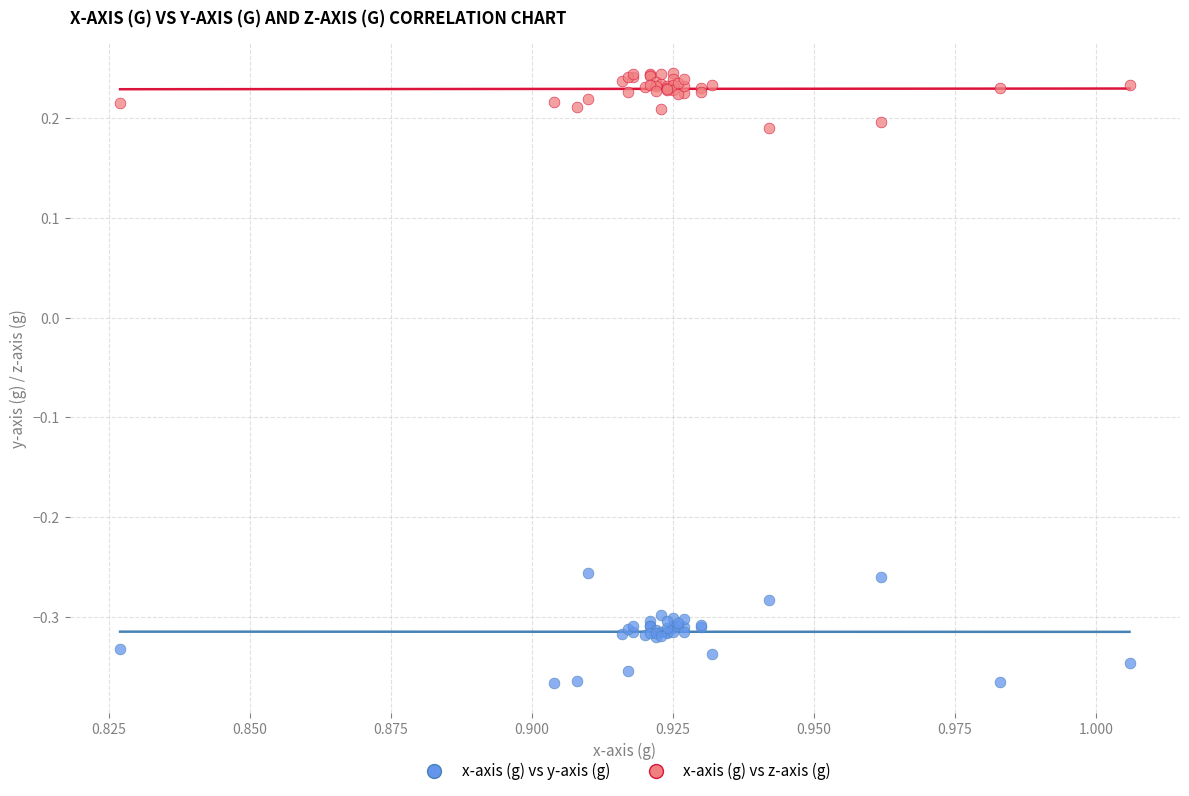

Which series has the largest Y range (max minus min)?

x-axis (g) vs y-axis (g)